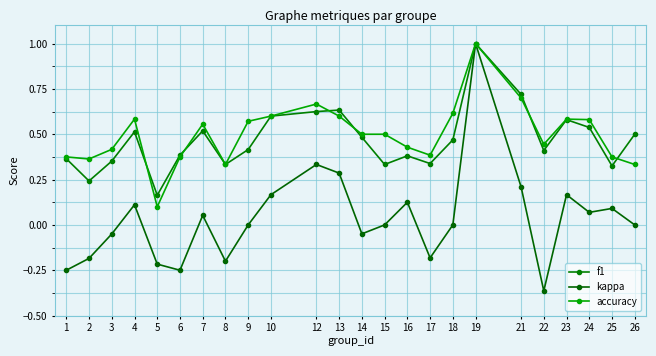

How many interior local valleys does the kappa series have?

6